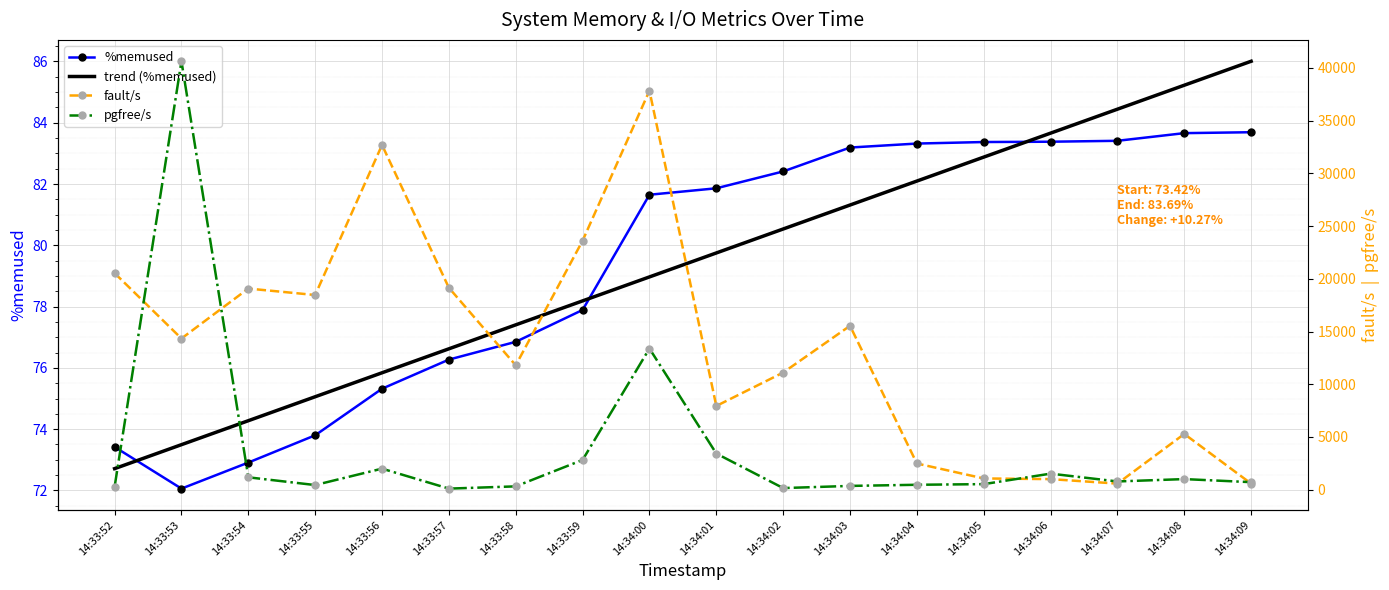

At which label does trend (%memused) first exceed 79?

14:34:01